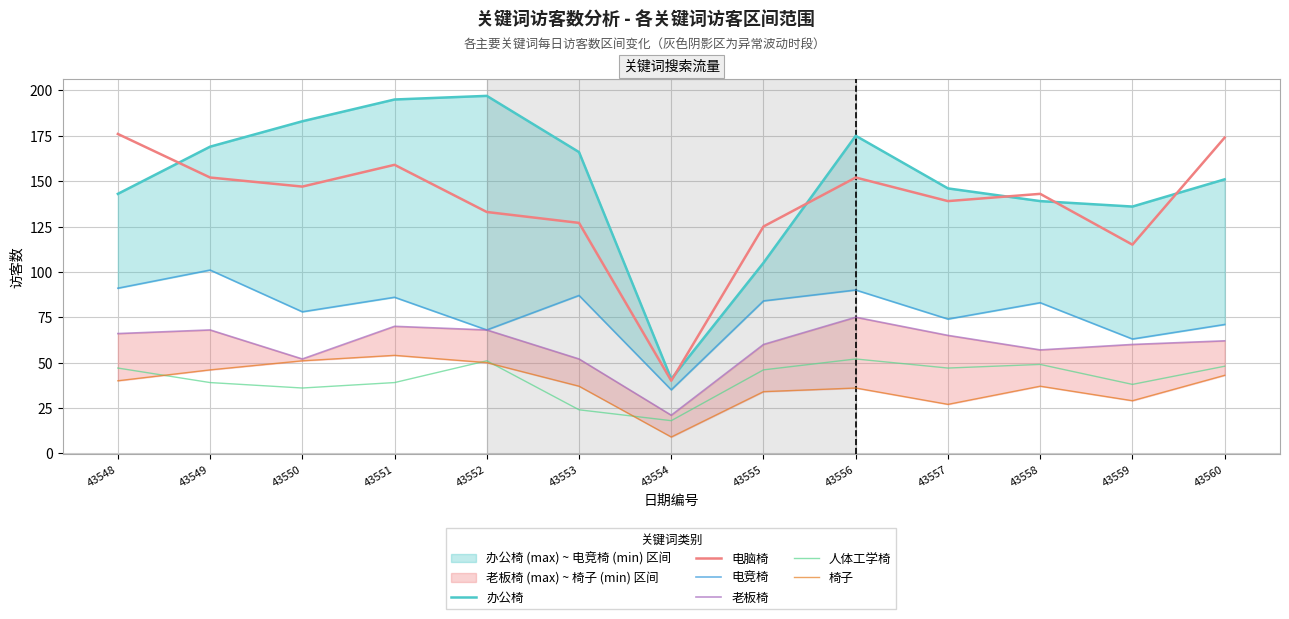

What is the difference between the highest and lowest values at 43550?

147